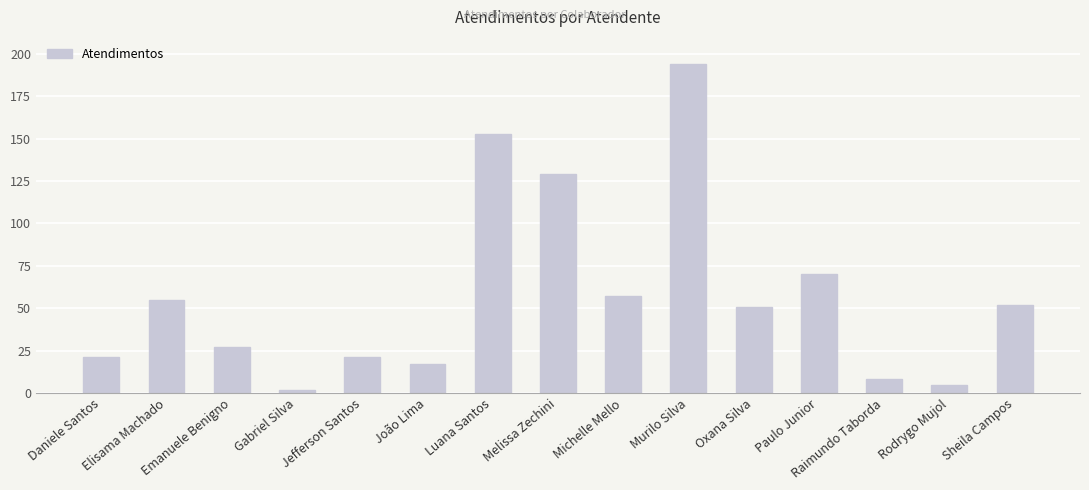

What is the difference between the values at Paulo Junior and Elisama Machado?

15